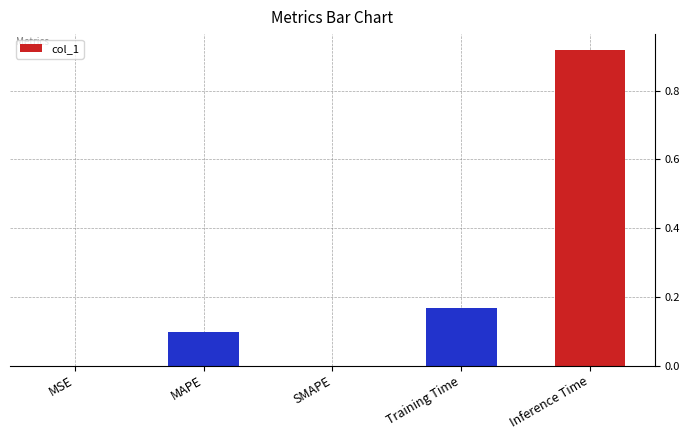

What is the sum of all values?

1.2